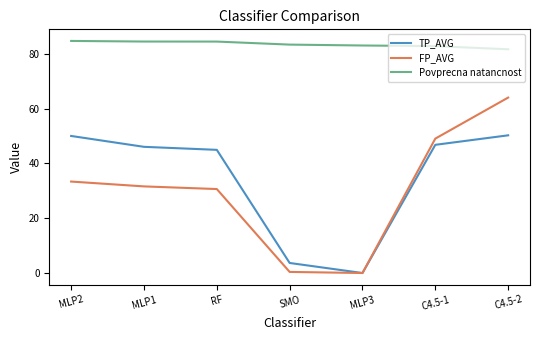

At how many categories does at least one series exceed 4?

7